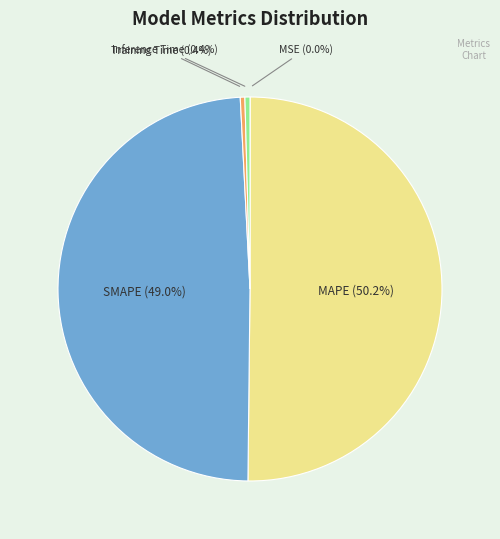

What percentage do Inference Time and Training Time together represent?

0.8%